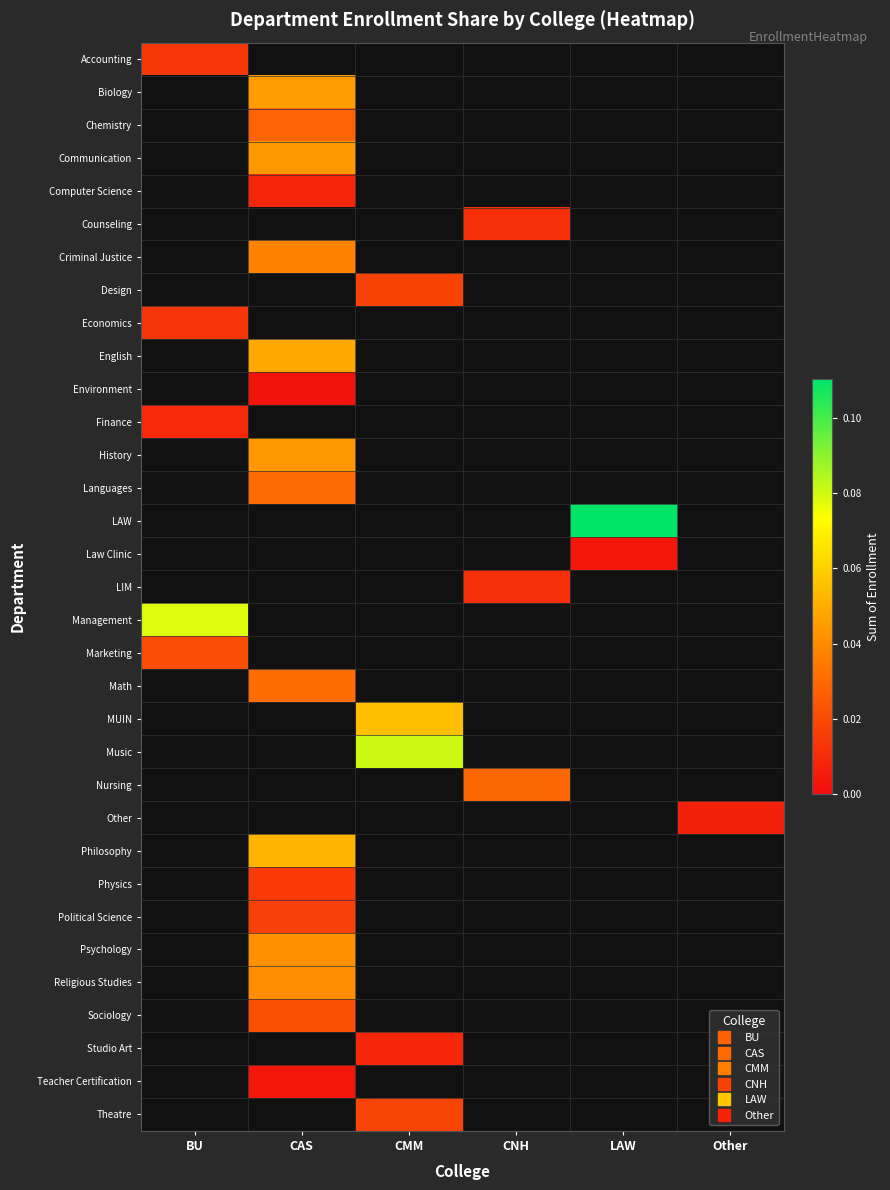

How many categories are shown in the chart?

6